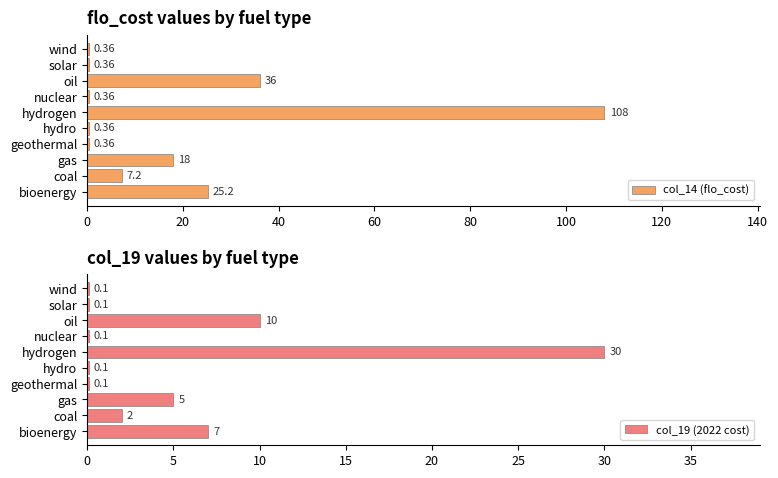

True or false: col_19 (2022 cost) has a value of 14.2 at oil.

False